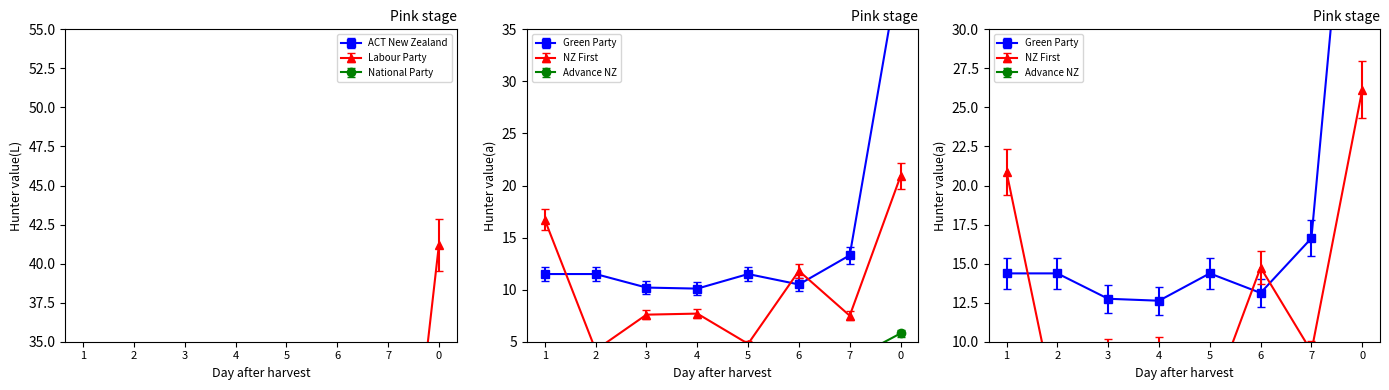

True or false: Labour Party and NZ First cross at least once.

False